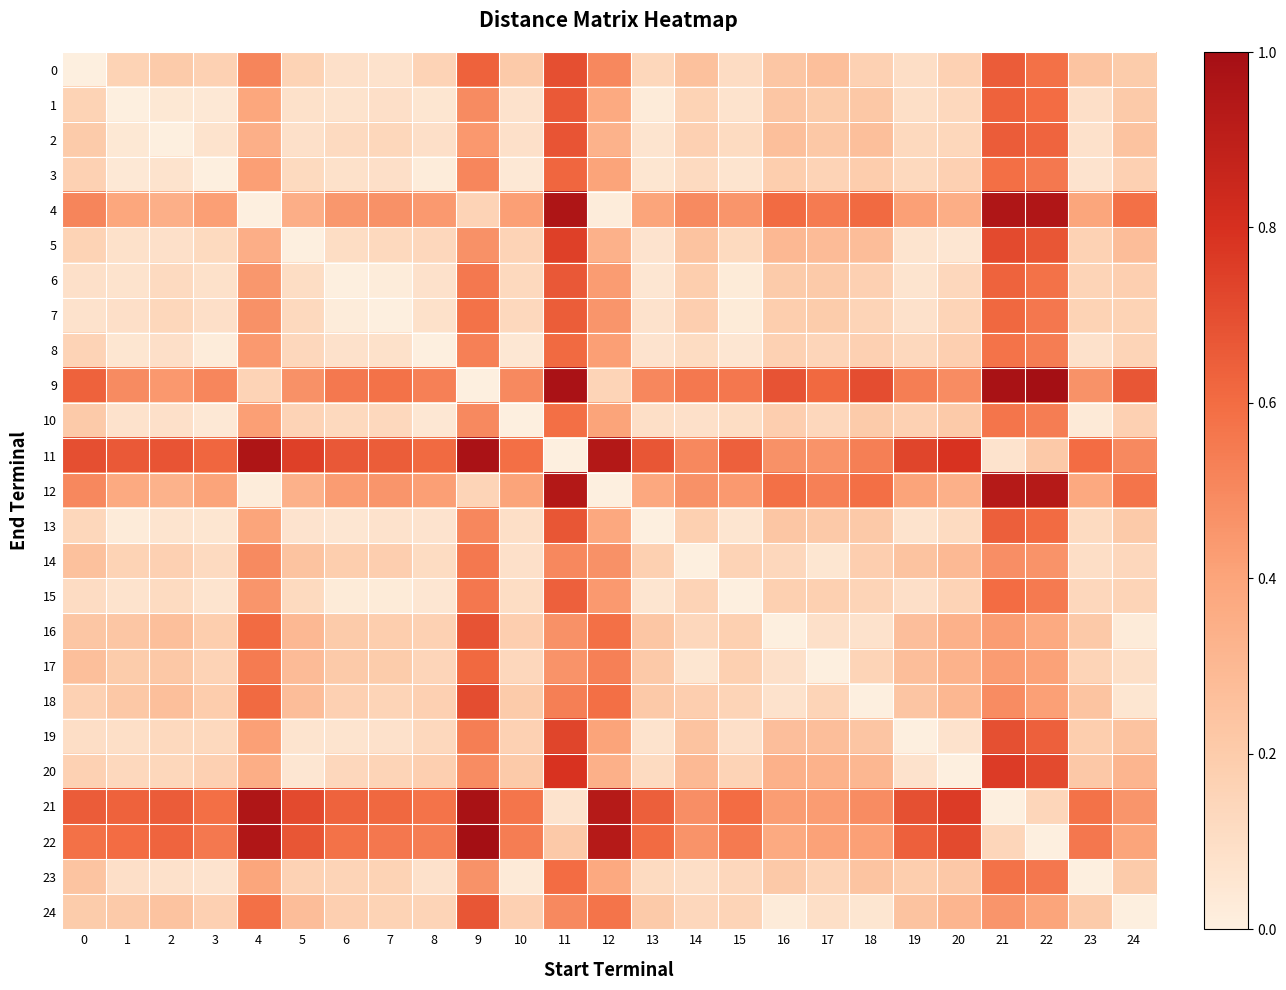

Reading left to right, transcribe all the data shown in this chart.

0: 0=0.0	1=0.2	2=0.2	3=0.2	4=0.5	5=0.2	6=0.1	7=0.1	8=0.2	9=0.6	10=0.2	11=0.7	12=0.5	13=0.1	14=0.3	15=0.1	16=0.2	17=0.3	18=0.2	19=0.1	20=0.2	21=0.7	22=0.6	23=0.2	24=0.2
1: 0=0.2	1=0.0	2=0.0	3=0.0	4=0.4	5=0.1	6=0.1	7=0.1	8=0.1	9=0.5	10=0.1	11=0.7	12=0.4	13=0.0	14=0.2	15=0.1	16=0.2	17=0.2	18=0.2	19=0.1	20=0.1	21=0.6	22=0.6	23=0.1	24=0.2
2: 0=0.2	1=0.0	2=0.0	3=0.1	4=0.3	5=0.1	6=0.1	7=0.1	8=0.1	9=0.4	10=0.1	11=0.7	12=0.3	13=0.1	14=0.2	15=0.1	16=0.3	17=0.2	18=0.3	19=0.1	20=0.1	21=0.7	22=0.6	23=0.1	24=0.2
3: 0=0.2	1=0.0	2=0.1	3=0.0	4=0.4	5=0.1	6=0.1	7=0.1	8=0.0	9=0.5	10=0.0	11=0.6	12=0.4	13=0.1	14=0.1	15=0.1	16=0.2	17=0.2	18=0.2	19=0.1	20=0.2	21=0.6	22=0.6	23=0.1	24=0.2
4: 0=0.5	1=0.4	2=0.3	3=0.4	4=0.0	5=0.4	6=0.4	7=0.5	8=0.4	9=0.2	10=0.4	11=1.0	12=0.0	13=0.4	14=0.5	15=0.5	16=0.6	17=0.5	18=0.6	19=0.4	20=0.4	21=1.0	22=1.0	23=0.4	24=0.6
5: 0=0.2	1=0.1	2=0.1	3=0.1	4=0.4	5=0.0	6=0.1	7=0.1	8=0.1	9=0.5	10=0.2	11=0.7	12=0.3	13=0.1	14=0.2	15=0.1	16=0.3	17=0.3	18=0.3	19=0.1	20=0.1	21=0.7	22=0.7	23=0.2	24=0.3
6: 0=0.1	1=0.1	2=0.1	3=0.1	4=0.4	5=0.1	6=0.0	7=0.0	8=0.1	9=0.6	10=0.1	11=0.7	12=0.4	13=0.1	14=0.2	15=0.0	16=0.2	17=0.2	18=0.2	19=0.1	20=0.1	21=0.6	22=0.6	23=0.2	24=0.2
7: 0=0.1	1=0.1	2=0.1	3=0.1	4=0.5	5=0.1	6=0.0	7=0.0	8=0.1	9=0.6	10=0.1	11=0.7	12=0.5	13=0.1	14=0.2	15=0.0	16=0.2	17=0.2	18=0.2	19=0.1	20=0.2	21=0.6	22=0.6	23=0.2	24=0.2
8: 0=0.2	1=0.1	2=0.1	3=0.0	4=0.4	5=0.1	6=0.1	7=0.1	8=0.0	9=0.5	10=0.0	11=0.6	12=0.4	13=0.1	14=0.1	15=0.1	16=0.2	17=0.1	18=0.2	19=0.1	20=0.2	21=0.6	22=0.5	23=0.1	24=0.2
9: 0=0.6	1=0.5	2=0.4	3=0.5	4=0.2	5=0.5	6=0.6	7=0.6	8=0.5	9=0.0	10=0.5	11=1.0	12=0.2	13=0.5	14=0.6	15=0.6	16=0.7	17=0.6	18=0.7	19=0.5	20=0.5	21=1.0	22=1.0	23=0.5	24=0.7
10: 0=0.2	1=0.1	2=0.1	3=0.0	4=0.4	5=0.2	6=0.1	7=0.1	8=0.0	9=0.5	10=0.0	11=0.6	12=0.4	13=0.1	14=0.1	15=0.1	16=0.2	17=0.1	18=0.2	19=0.2	20=0.2	21=0.6	22=0.5	23=0.0	24=0.2
11: 0=0.7	1=0.7	2=0.7	3=0.6	4=1.0	5=0.7	6=0.7	7=0.7	8=0.6	9=1.0	10=0.6	11=0.0	12=0.9	13=0.7	14=0.5	15=0.6	16=0.5	17=0.5	18=0.5	19=0.7	20=0.8	21=0.1	22=0.2	23=0.6	24=0.5
12: 0=0.5	1=0.4	2=0.3	3=0.4	4=0.0	5=0.3	6=0.4	7=0.5	8=0.4	9=0.2	10=0.4	11=0.9	12=0.0	13=0.4	14=0.5	15=0.4	16=0.6	17=0.5	18=0.6	19=0.4	20=0.3	21=0.9	22=0.9	23=0.4	24=0.6
13: 0=0.1	1=0.0	2=0.1	3=0.1	4=0.4	5=0.1	6=0.1	7=0.1	8=0.1	9=0.5	10=0.1	11=0.7	12=0.4	13=0.0	14=0.2	15=0.1	16=0.2	17=0.2	18=0.2	19=0.1	20=0.1	21=0.6	22=0.6	23=0.1	24=0.2
14: 0=0.3	1=0.2	2=0.2	3=0.1	4=0.5	5=0.2	6=0.2	7=0.2	8=0.1	9=0.6	10=0.1	11=0.5	12=0.5	13=0.2	14=0.0	15=0.2	16=0.1	17=0.1	18=0.2	19=0.2	20=0.3	21=0.5	22=0.5	23=0.1	24=0.1
15: 0=0.1	1=0.1	2=0.1	3=0.1	4=0.5	5=0.1	6=0.0	7=0.0	8=0.1	9=0.6	10=0.1	11=0.6	12=0.4	13=0.1	14=0.2	15=0.0	16=0.2	17=0.2	18=0.2	19=0.1	20=0.2	21=0.6	22=0.6	23=0.1	24=0.2
16: 0=0.2	1=0.2	2=0.3	3=0.2	4=0.6	5=0.3	6=0.2	7=0.2	8=0.2	9=0.7	10=0.2	11=0.5	12=0.6	13=0.2	14=0.1	15=0.2	16=0.0	17=0.1	18=0.1	19=0.3	20=0.3	21=0.4	22=0.4	23=0.2	24=0.0
17: 0=0.3	1=0.2	2=0.2	3=0.2	4=0.5	5=0.3	6=0.2	7=0.2	8=0.1	9=0.6	10=0.1	11=0.5	12=0.5	13=0.2	14=0.1	15=0.2	16=0.1	17=0.0	18=0.2	19=0.3	20=0.3	21=0.4	22=0.4	23=0.2	24=0.1
18: 0=0.2	1=0.2	2=0.3	3=0.2	4=0.6	5=0.3	6=0.2	7=0.2	8=0.2	9=0.7	10=0.2	11=0.5	12=0.6	13=0.2	14=0.2	15=0.2	16=0.1	17=0.2	18=0.0	19=0.2	20=0.3	21=0.5	22=0.4	23=0.2	24=0.1
19: 0=0.1	1=0.1	2=0.1	3=0.1	4=0.4	5=0.1	6=0.1	7=0.1	8=0.1	9=0.5	10=0.2	11=0.7	12=0.4	13=0.1	14=0.2	15=0.1	16=0.3	17=0.3	18=0.2	19=0.0	20=0.1	21=0.7	22=0.6	23=0.2	24=0.2
20: 0=0.2	1=0.1	2=0.1	3=0.2	4=0.4	5=0.1	6=0.1	7=0.2	8=0.2	9=0.5	10=0.2	11=0.8	12=0.3	13=0.1	14=0.3	15=0.2	16=0.3	17=0.3	18=0.3	19=0.1	20=0.0	21=0.8	22=0.7	23=0.2	24=0.3
21: 0=0.7	1=0.6	2=0.7	3=0.6	4=1.0	5=0.7	6=0.6	7=0.6	8=0.6	9=1.0	10=0.6	11=0.1	12=0.9	13=0.6	14=0.5	15=0.6	16=0.4	17=0.4	18=0.5	19=0.7	20=0.8	21=0.0	22=0.1	23=0.6	24=0.5
22: 0=0.6	1=0.6	2=0.6	3=0.6	4=1.0	5=0.7	6=0.6	7=0.6	8=0.5	9=1.0	10=0.5	11=0.2	12=0.9	13=0.6	14=0.5	15=0.6	16=0.4	17=0.4	18=0.4	19=0.6	20=0.7	21=0.1	22=0.0	23=0.6	24=0.4
23: 0=0.2	1=0.1	2=0.1	3=0.1	4=0.4	5=0.2	6=0.2	7=0.2	8=0.1	9=0.5	10=0.0	11=0.6	12=0.4	13=0.1	14=0.1	15=0.1	16=0.2	17=0.2	18=0.2	19=0.2	20=0.2	21=0.6	22=0.6	23=0.0	24=0.2
24: 0=0.2	1=0.2	2=0.2	3=0.2	4=0.6	5=0.3	6=0.2	7=0.2	8=0.2	9=0.7	10=0.2	11=0.5	12=0.6	13=0.2	14=0.1	15=0.2	16=0.0	17=0.1	18=0.1	19=0.2	20=0.3	21=0.5	22=0.4	23=0.2	24=0.0